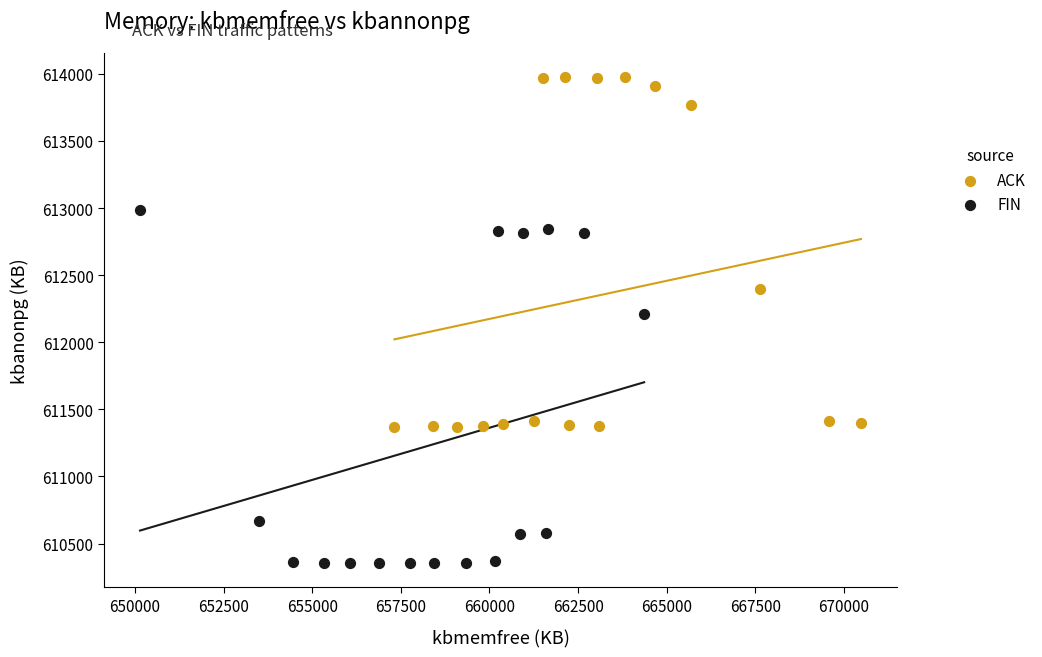

Which series reaches the maximum Y coordinate?

ACK